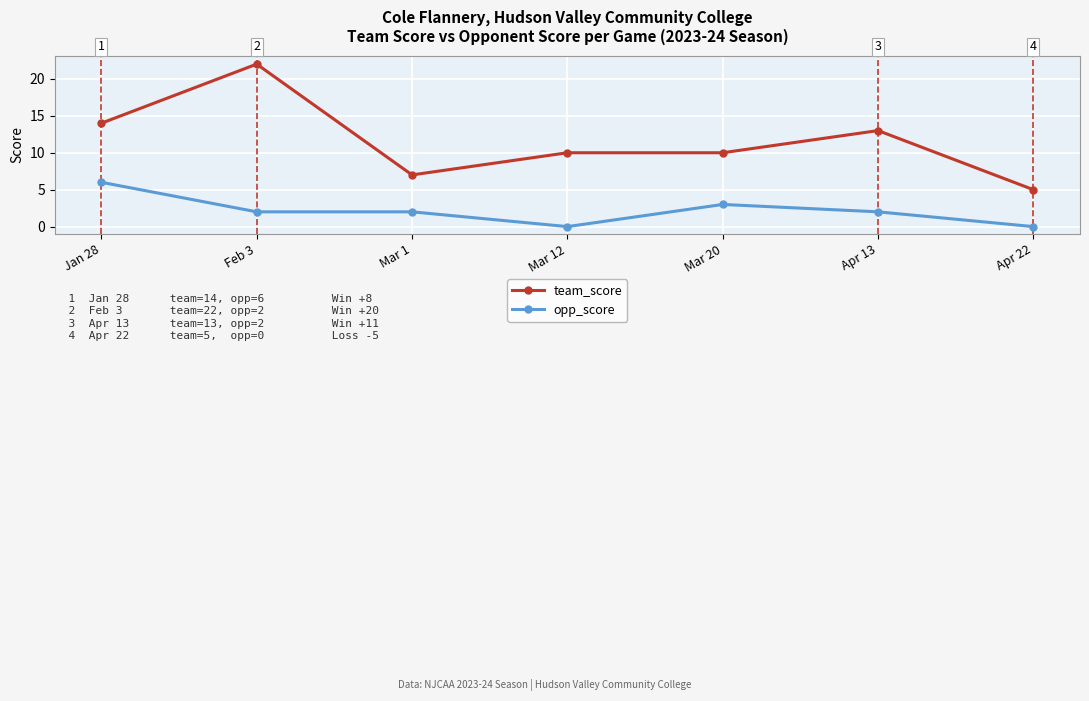

Where does the opp_score series first go above 2?

Jan 28